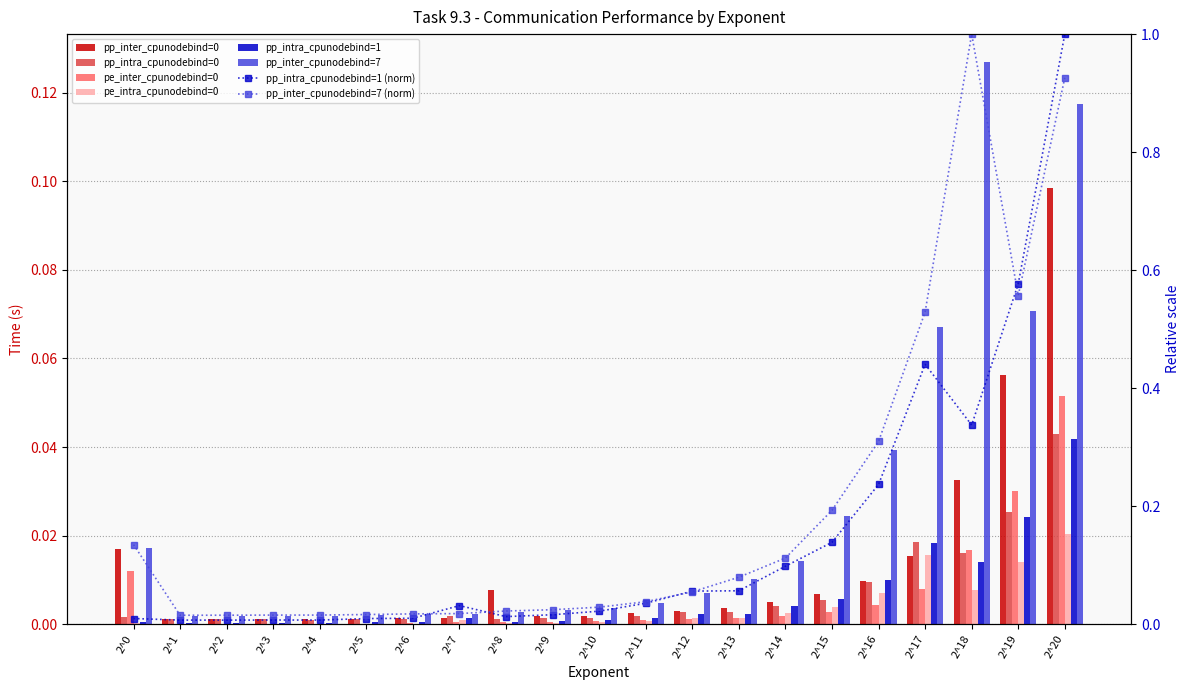

Reading left to right, list all the values displayed in this chart.

pp_inter_cpunodebind=0: 0.0	0.0	0.0	0.0	0.0	0.0	0.0	0.0	0.0	0.0	0.0	0.0	0.0	0.0	0.0	0.0	0.0	0.0	0.0	0.1	0.1
pp_intra_cpunodebind=0: 0.0	0.0	0.0	0.0	0.0	0.0	0.0	0.0	0.0	0.0	0.0	0.0	0.0	0.0	0.0	0.0	0.0	0.0	0.0	0.0	0.0
pe_inter_cpunodebind=0: 0.0	0.0	0.0	0.0	0.0	0.0	0.0	0.0	0.0	0.0	0.0	0.0	0.0	0.0	0.0	0.0	0.0	0.0	0.0	0.0	0.1
pe_intra_cpunodebind=0: 0.0	0.0	0.0	0.0	0.0	0.0	0.0	0.0	0.0	0.0	0.0	0.0	0.0	0.0	0.0	0.0	0.0	0.0	0.0	0.0	0.0
pp_intra_cpunodebind=1: 0.0	0.0	0.0	0.0	0.0	0.0	0.0	0.0	0.0	0.0	0.0	0.0	0.0	0.0	0.0	0.0	0.0	0.0	0.0	0.0	0.0
pp_inter_cpunodebind=7: 0.0	0.0	0.0	0.0	0.0	0.0	0.0	0.0	0.0	0.0	0.0	0.0	0.0	0.0	0.0	0.0	0.0	0.1	0.1	0.1	0.1